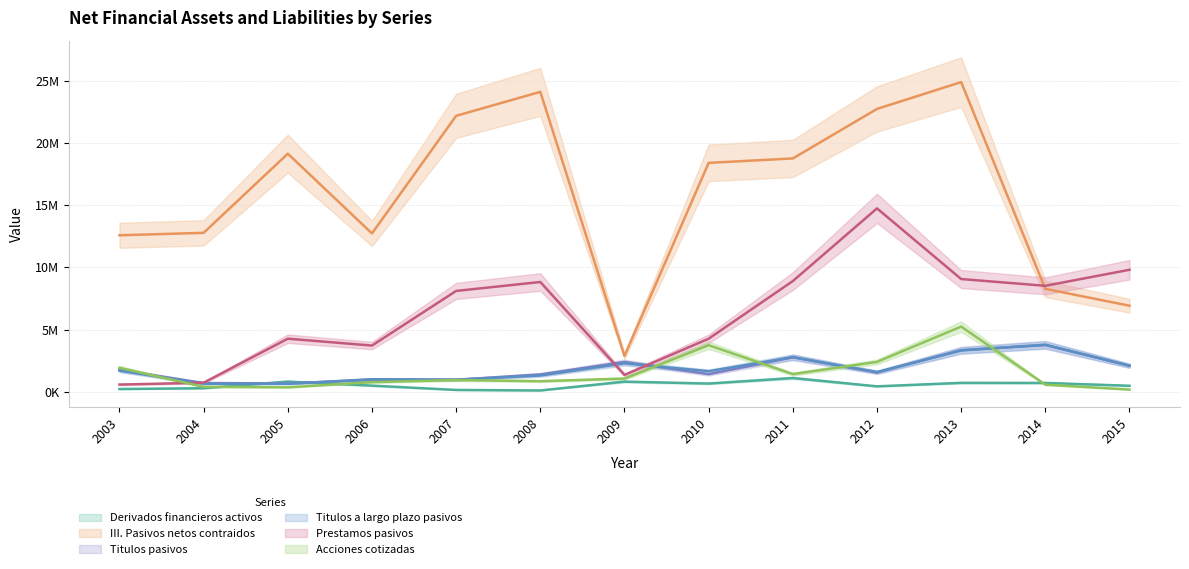

At 2014, list the series in order from smallest to largest.

Acciones cotizadas, Derivados financieros activos, Titulos pasivos, Titulos a largo plazo pasivos, III. Pasivos netos contraidos, Prestamos pasivos